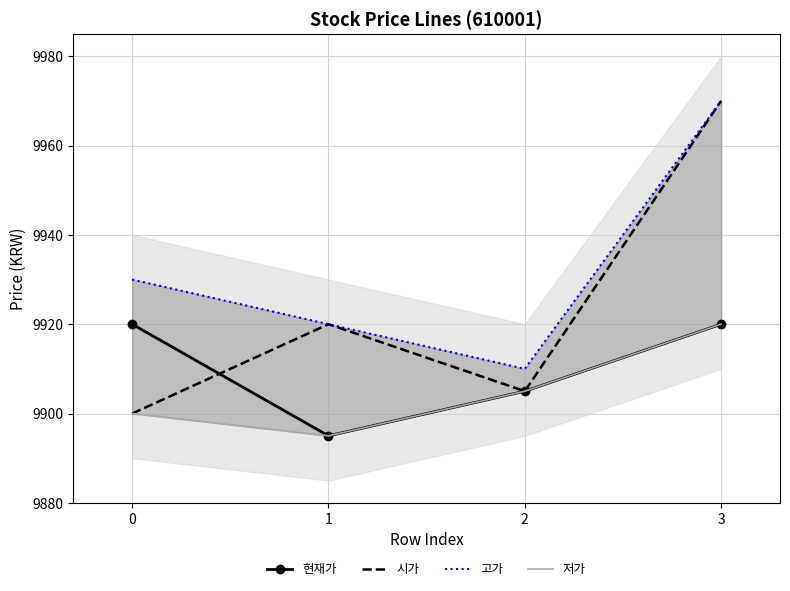

Reading right to left, transcribe all the data shown in this chart.

현재가: 3=9920	2=9905	1=9895	0=9920
시가: 3=9970	2=9905	1=9920	0=9900
고가: 3=9970	2=9910	1=9920	0=9930
저가: 3=9920	2=9905	1=9895	0=9900